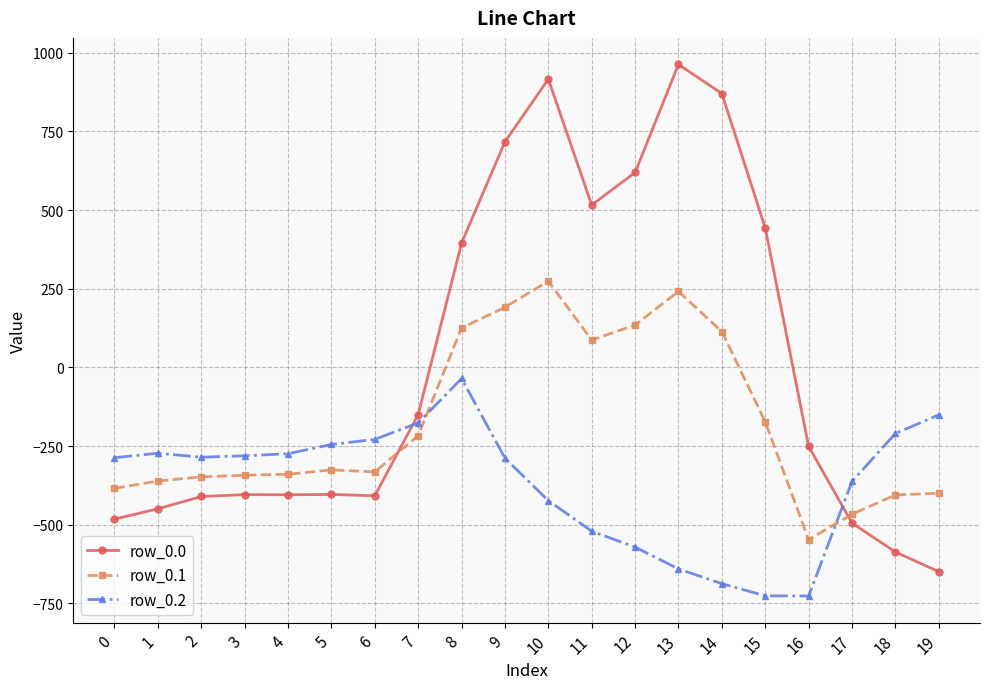

How many intersections are there between row_0.0 and row_0.2?

2